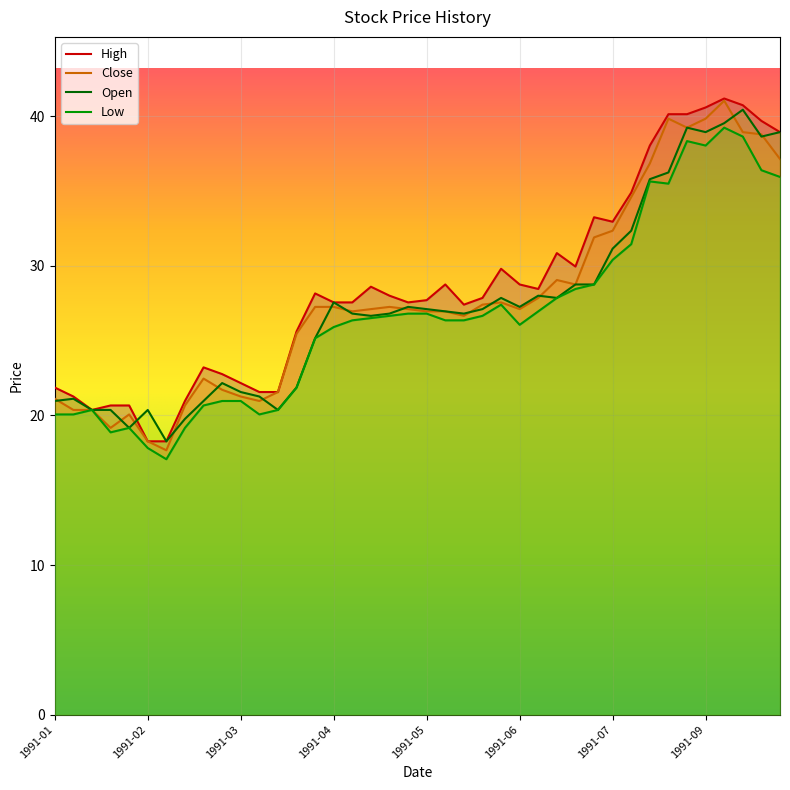

Is it true that Open equals 70.4 at 1991-08?

False